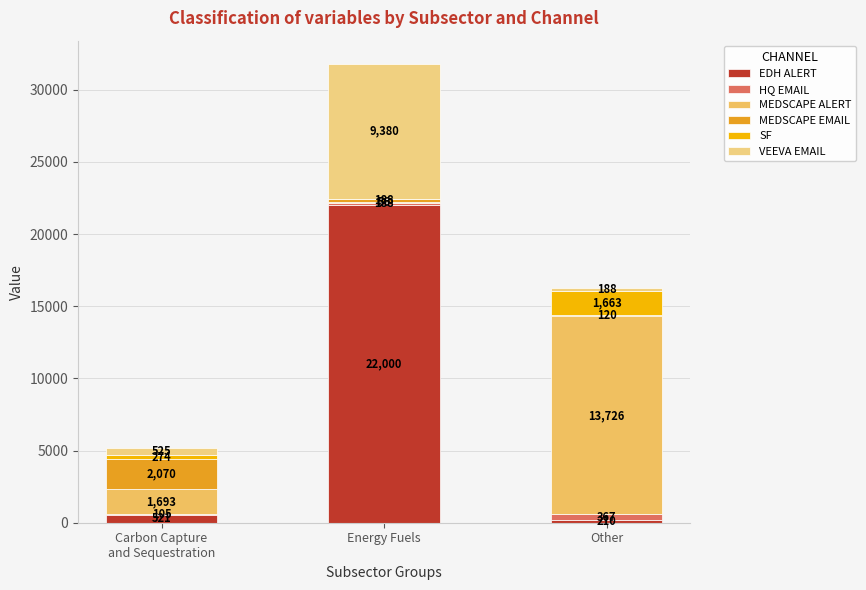

Does the chart contain stacked bars?

Yes